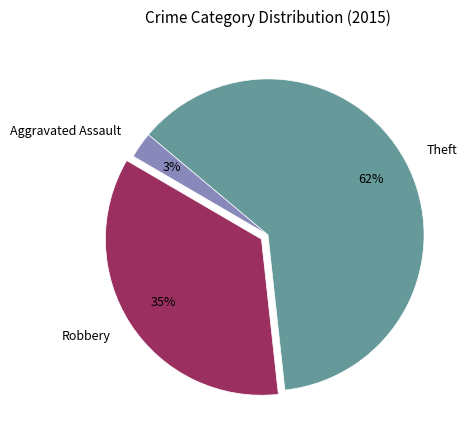

To the nearest percent, what is the difference between the largest and smallest slice percentages?

59%